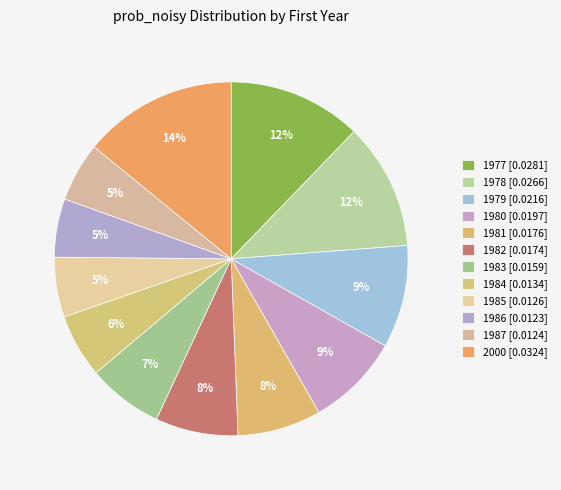

To the nearest percent, what is the difference between the largest and smallest slice percentages?

9%